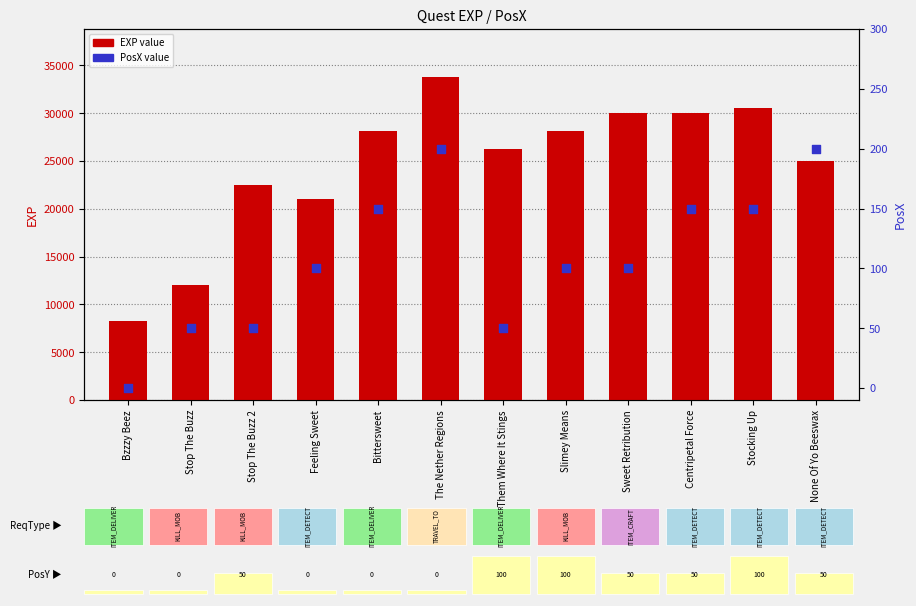

Which series reaches the minimum Y coordinate?

PosX